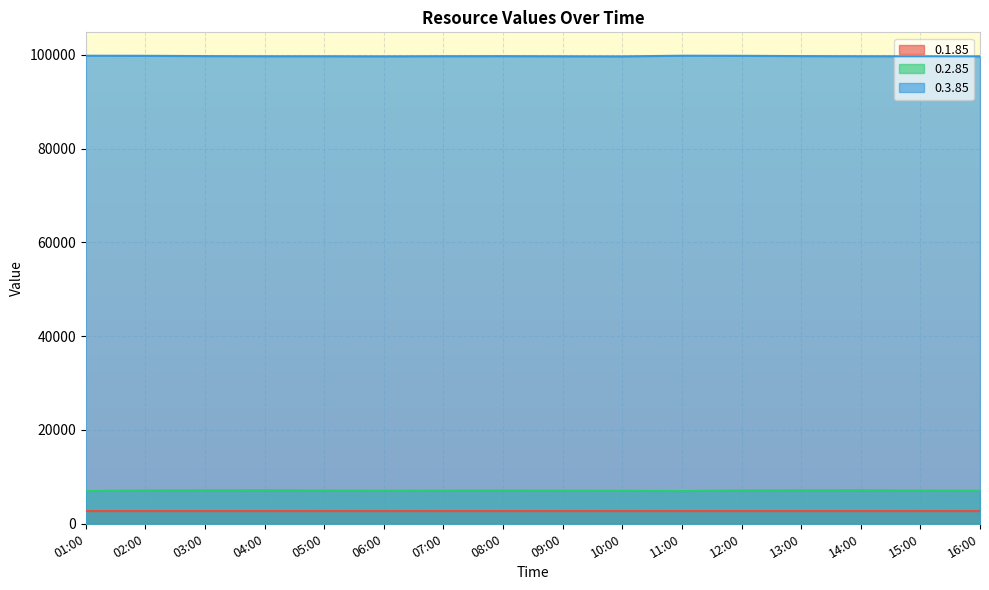

At which label does 0.2.85 reach its peak?

04:00